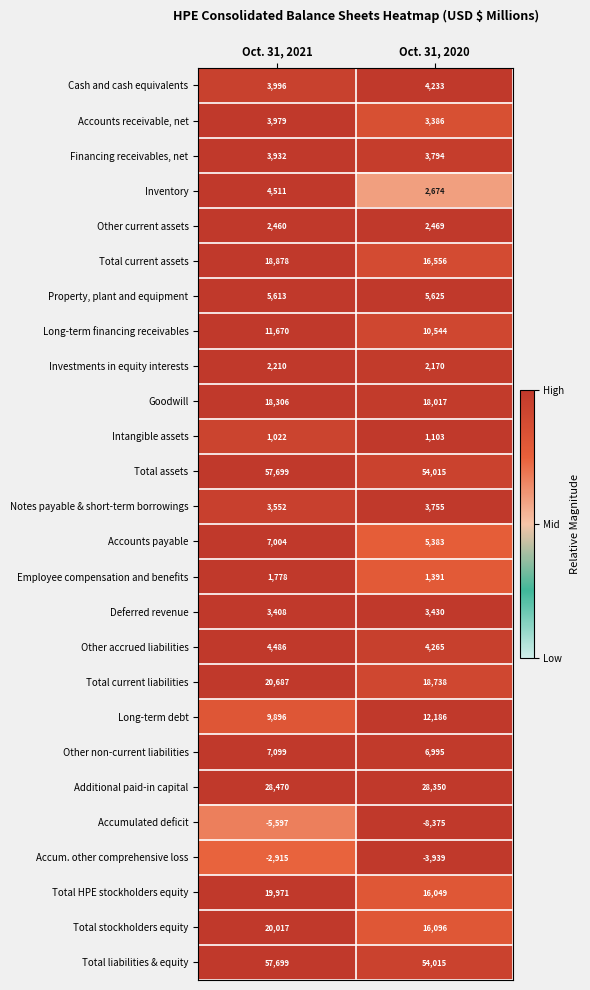

Which series changed the most between Oct. 31, 2021 and Oct. 31, 2020?

Total HPE stockholders equity